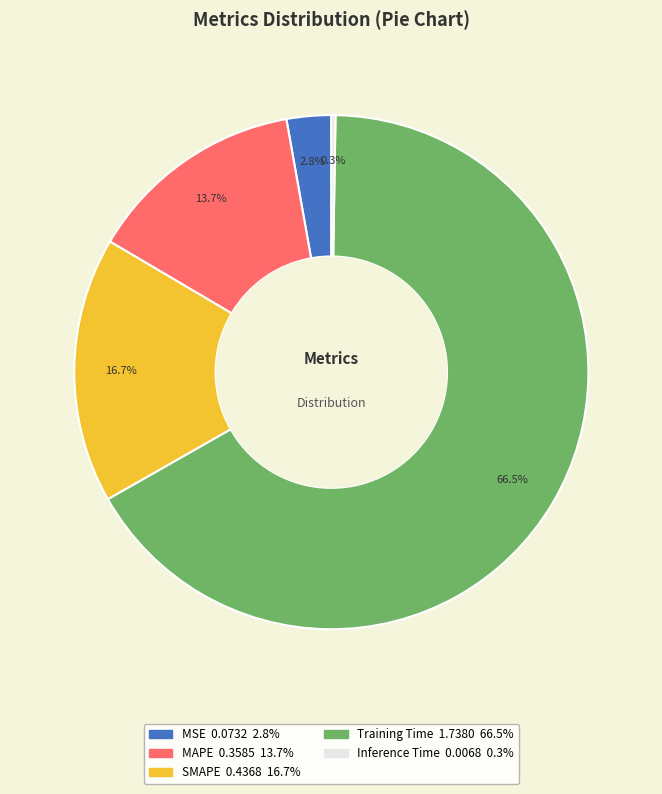

What is the majority slice?

Training Time